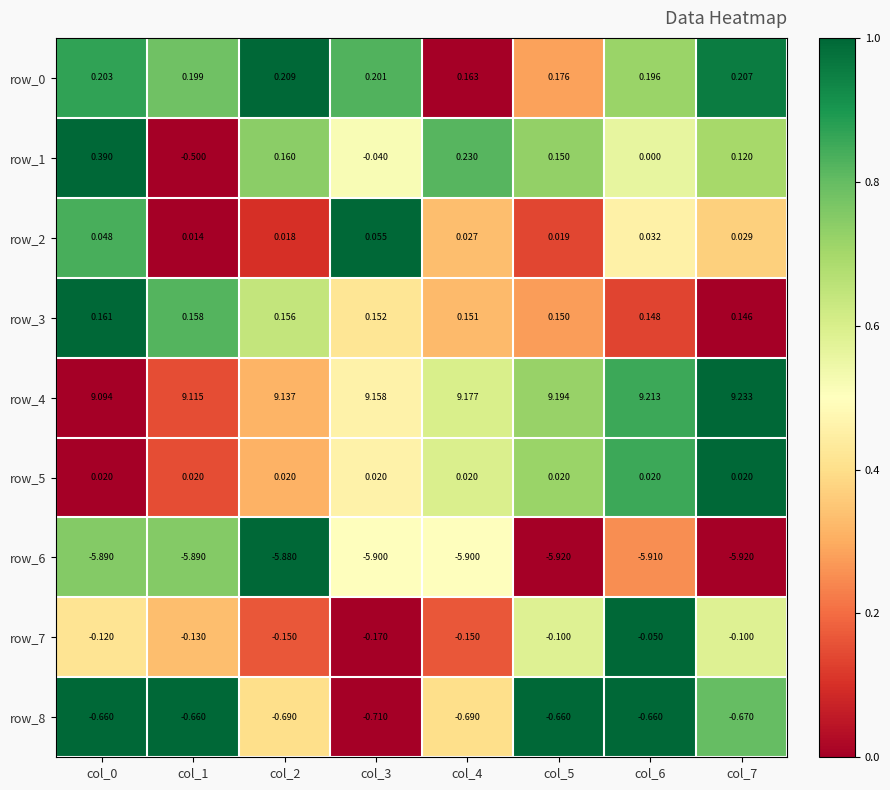

Count the number of categories in the chart.

8